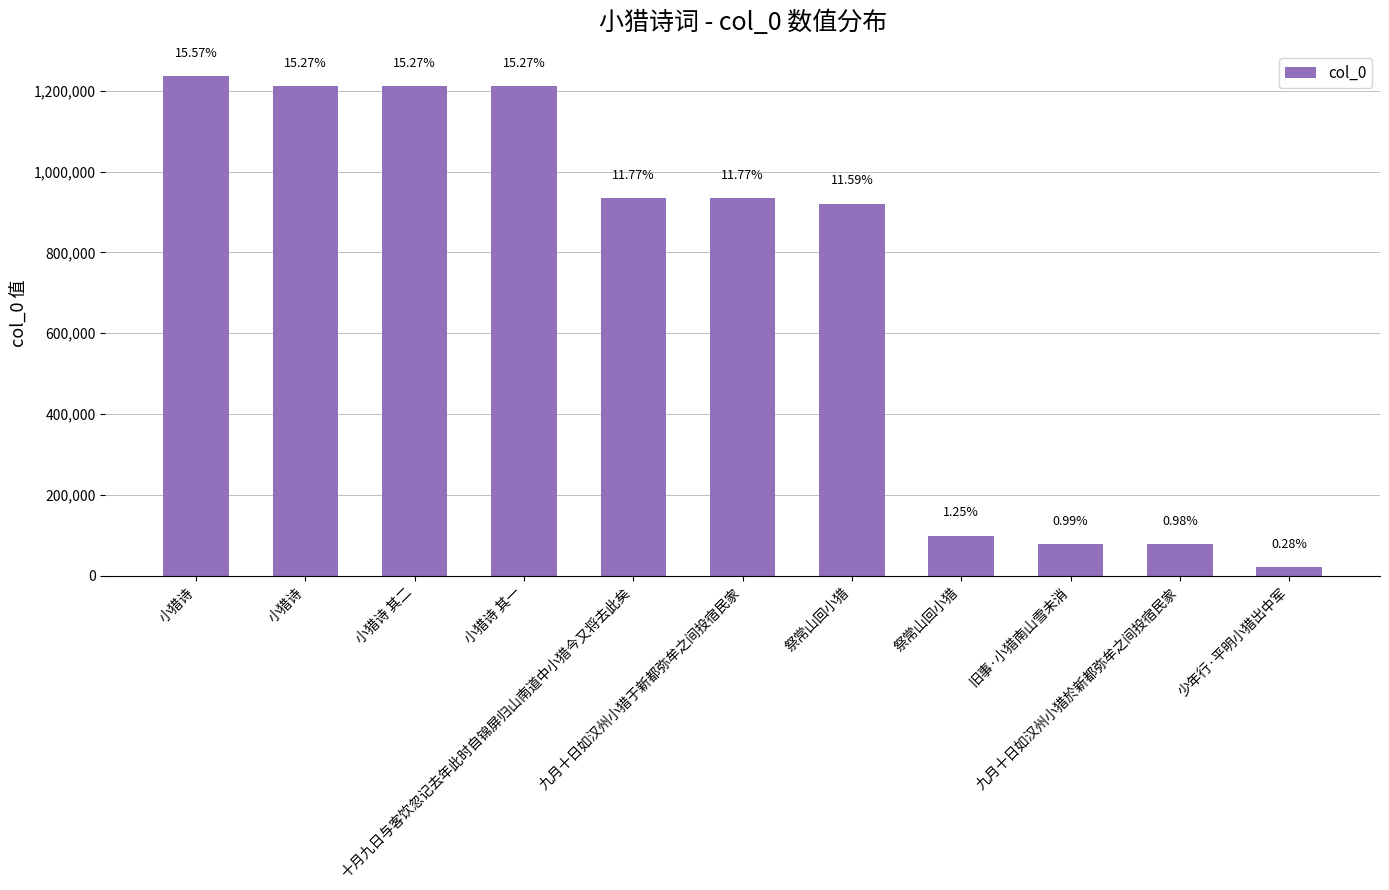

Is it true that the value at 少年行·平明小猎出中军 is 13950?

False